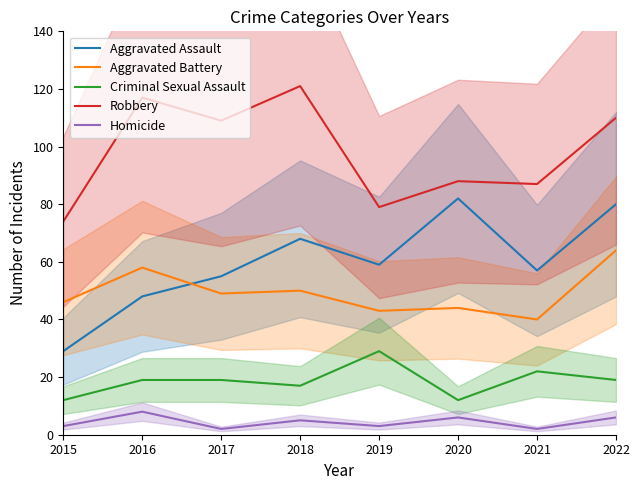

Count the number of categories in the chart.

8